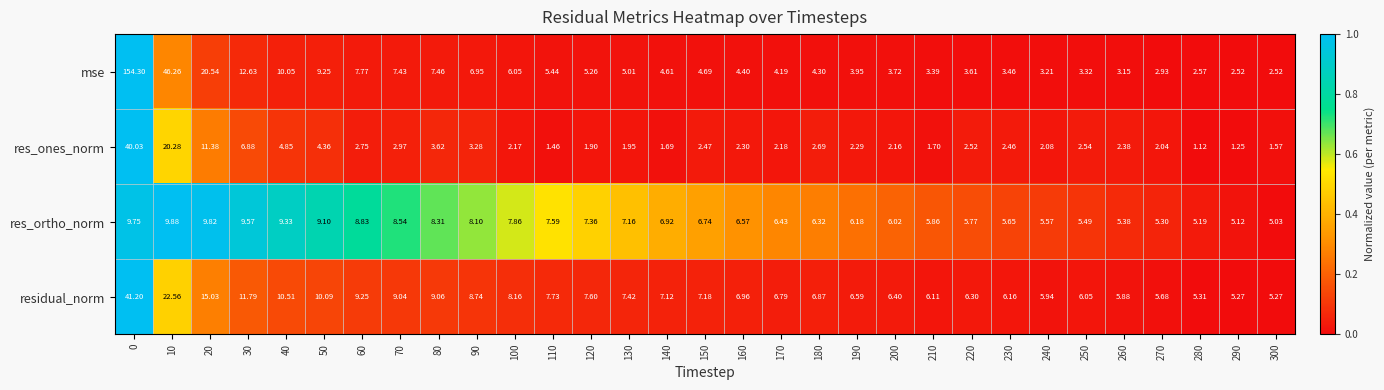

Between 30 and 200, which series saw the biggest shift?

mse